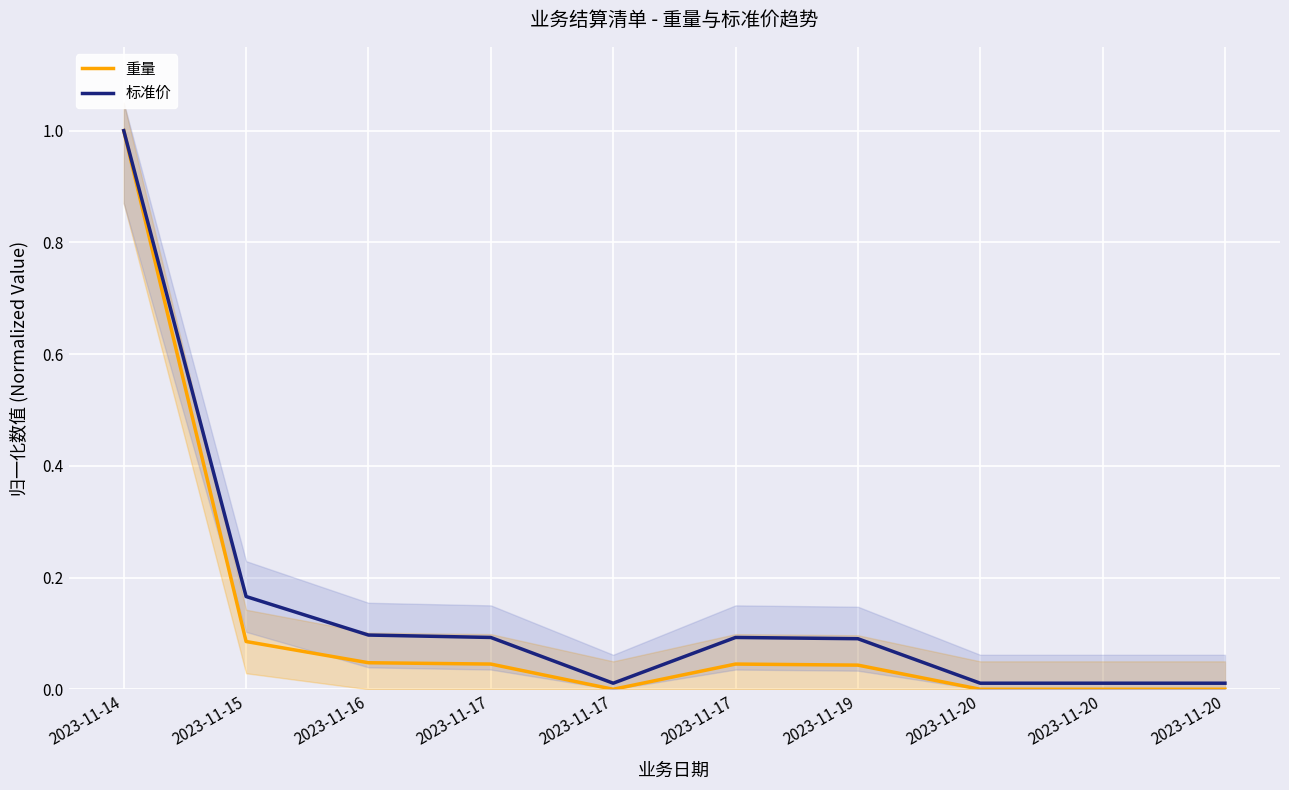

What is the average value of the 重量 series?

0.1